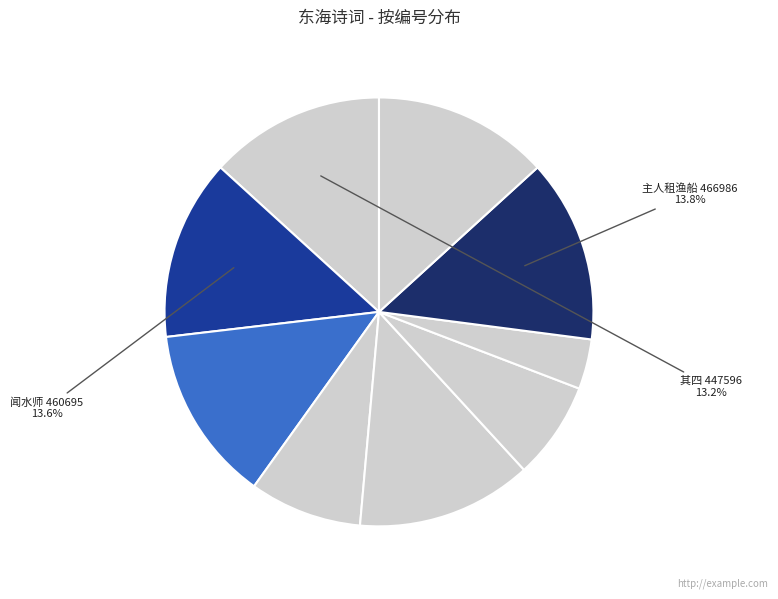

Rank the categories by value from highest to lowest.

主人租渔船载诸诗友出东海随渔夫捕鱼，竟日而返，得诗四首, 闻水师出东海(460695), 主人租渔船载诸诗友出东海随渔夫捕鱼，竟日而返，得诗四首 其四, 主人租渔船载诸诗友出东海随渔夫捕鱼，竟日而返，得诗四首 其三, 主人租渔船载诸诗友出东海随渔夫捕鱼，竟日而返，得诗四首 其二, 主人租渔船载诸诗友出东海随渔夫捕鱼，竟日而返，得诗四首 其一, 明月·明月出东海, 闻水师出东海(248681), 日出行·日出东海隅